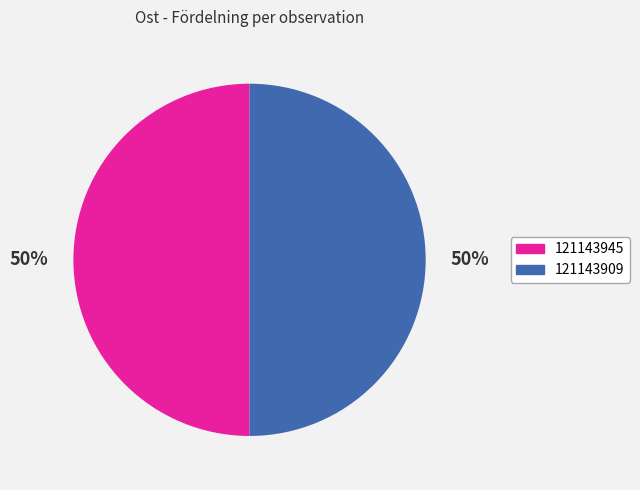

To the nearest percent, what portion does 121143909 represent?

50%